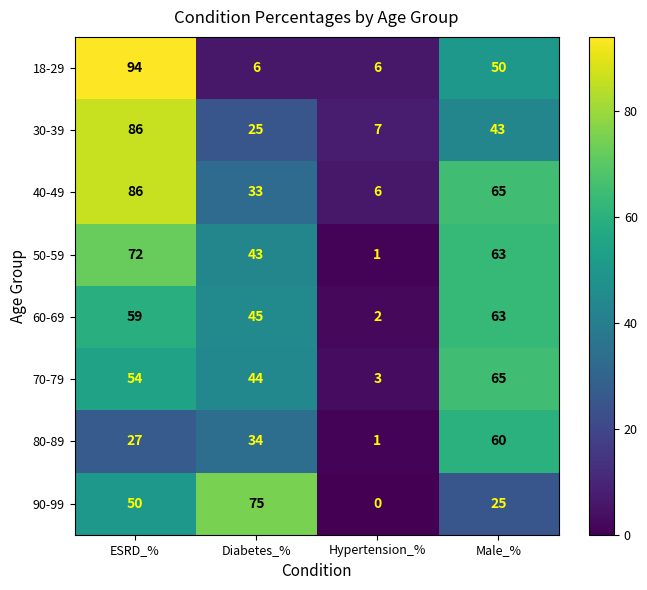

How many distinct data groups are displayed?

8